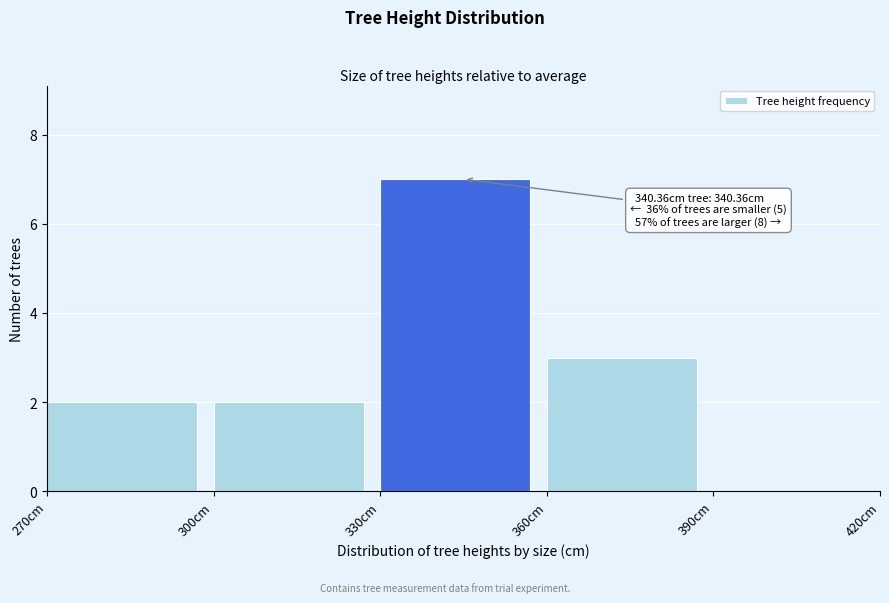

Over which range of the x-axis is the bar tallest?

330 to 360